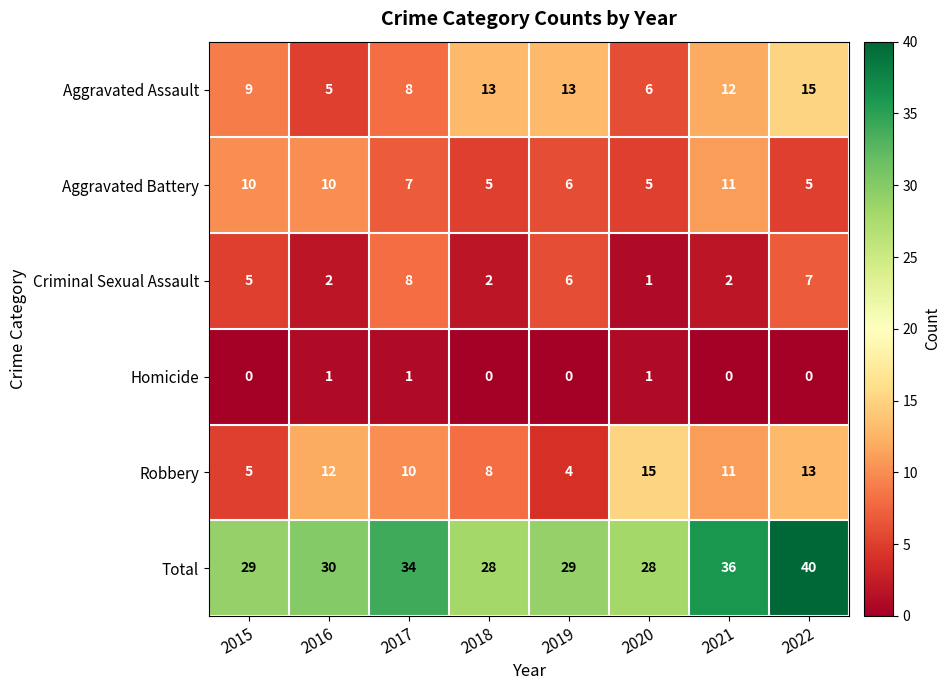

The Total series shows 29 at 2015. True or false?

True